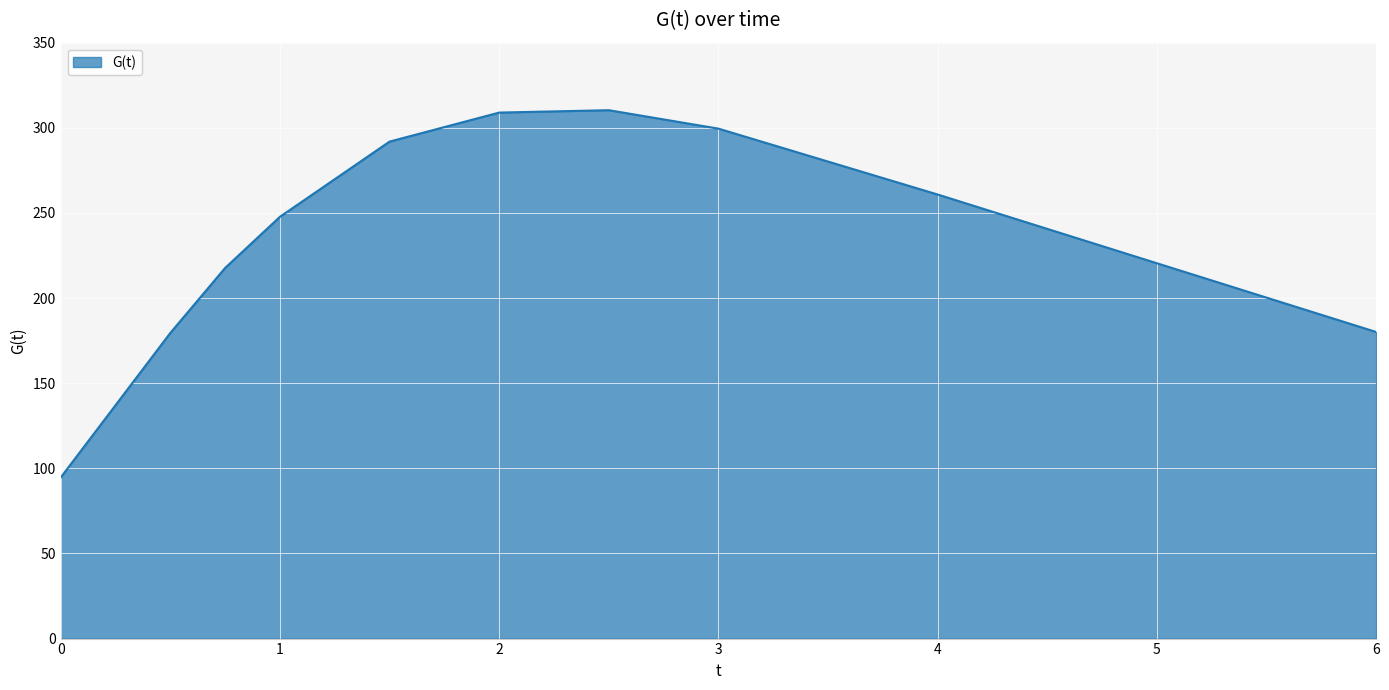

What is the difference between the maximum and minimum values?

215.8